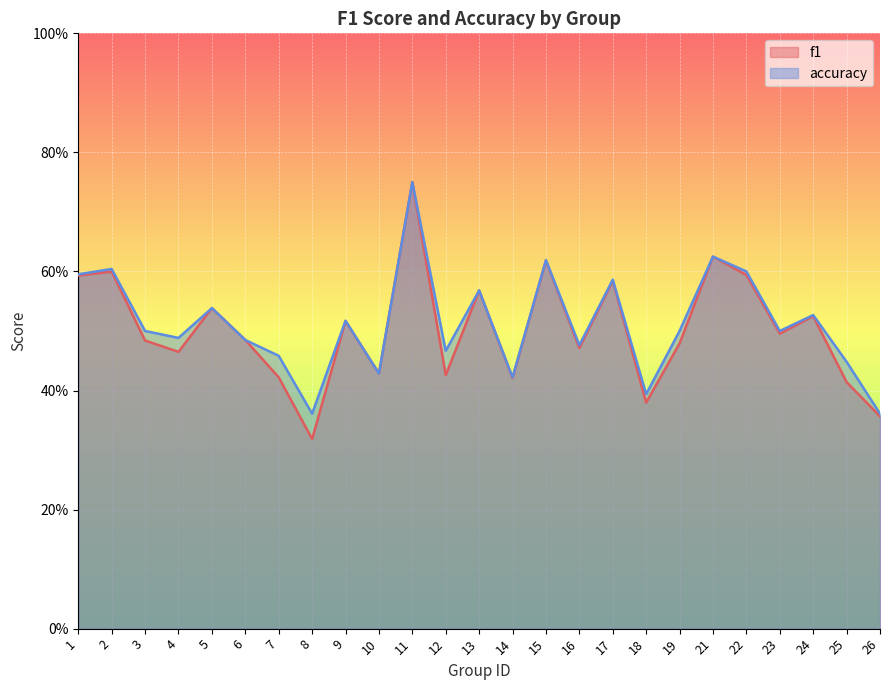

Reading left to right, extract all data points from this chart.

f1: 0.6	0.6	0.5	0.5	0.5	0.5	0.4	0.3	0.5	0.4	0.8	0.4	0.6	0.4	0.6	0.5	0.6	0.4	0.5	0.6	0.6	0.5	0.5	0.4	0.4
accuracy: 0.6	0.6	0.5	0.5	0.5	0.5	0.5	0.4	0.5	0.4	0.8	0.5	0.6	0.4	0.6	0.5	0.6	0.4	0.5	0.6	0.6	0.5	0.5	0.4	0.4